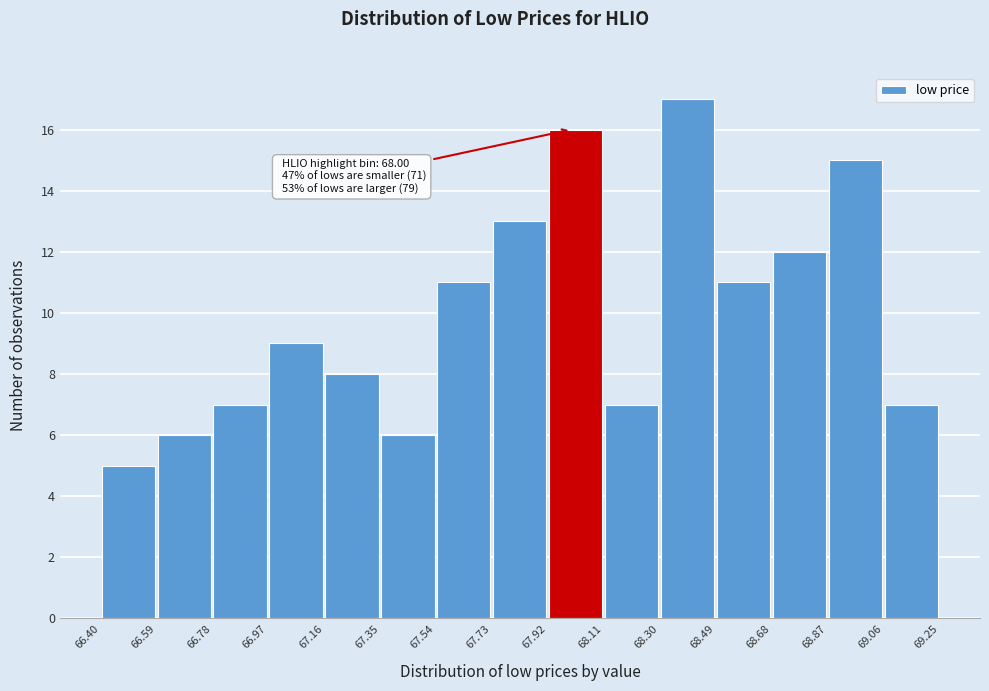

Which range on the x-axis has the tallest bar?

68.30 to 68.49